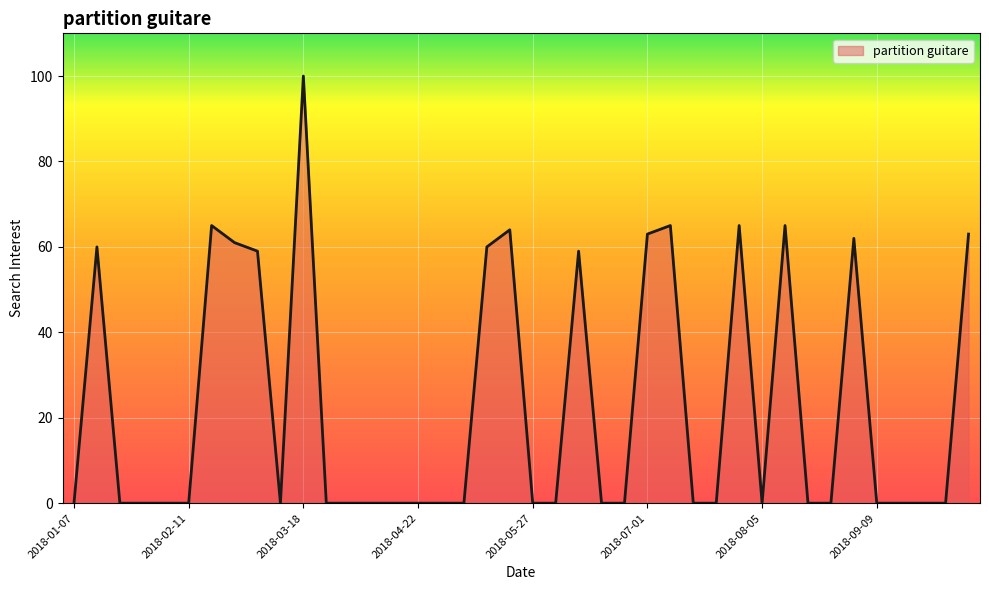

What is the difference between the maximum and minimum values?

100